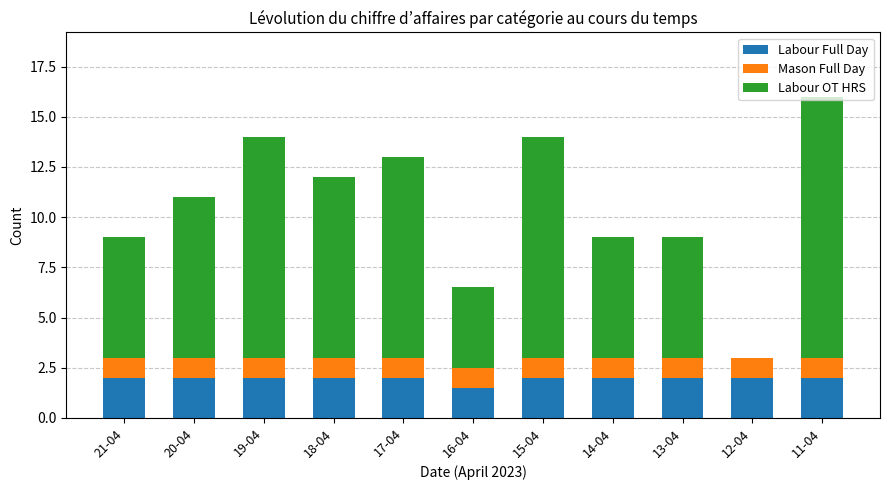

True or false: Labour Full Day has a value of 2.0 at 14-04.

True